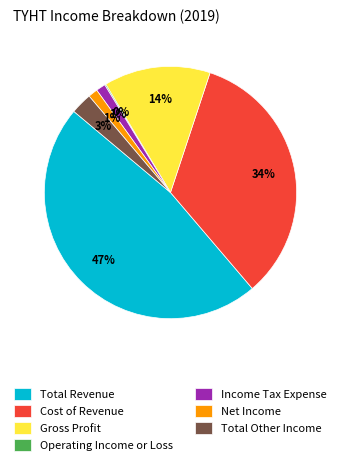

Is Total Revenue the majority of the pie?

No